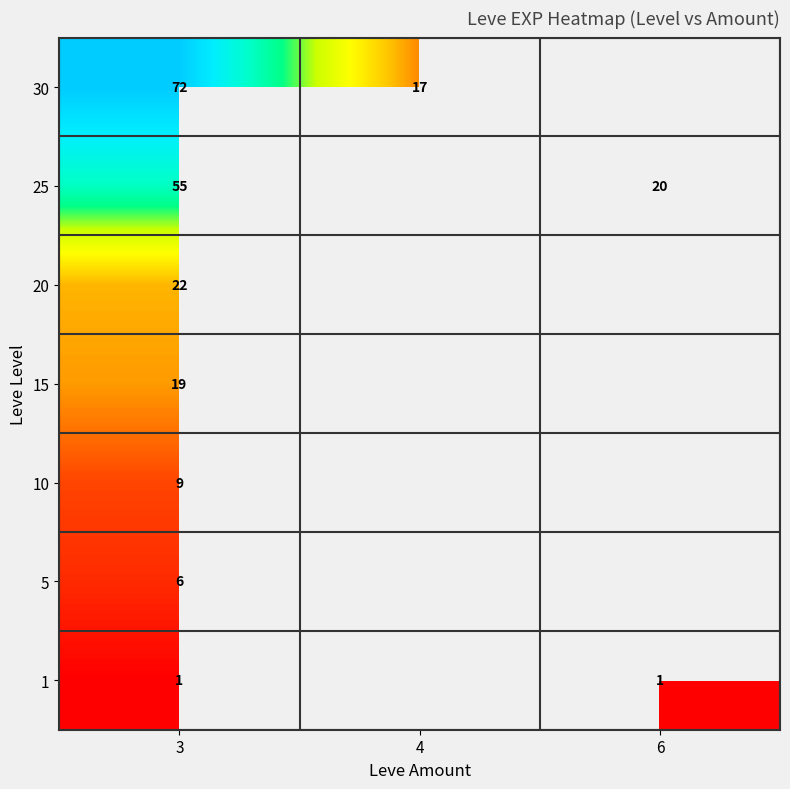

What is the total value across all series at 3?

184